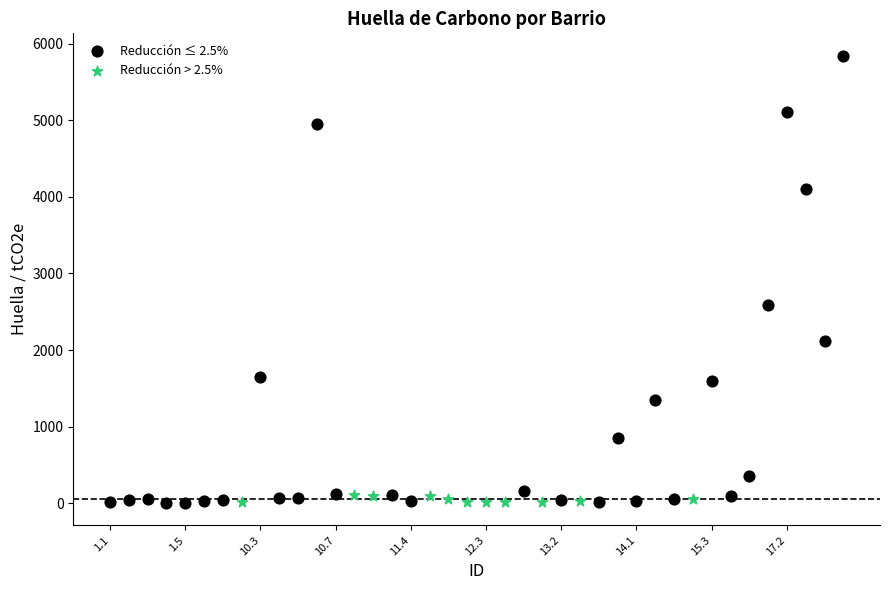

Which series has the widest spread of Y values?

Reducción ≤ 2.5%